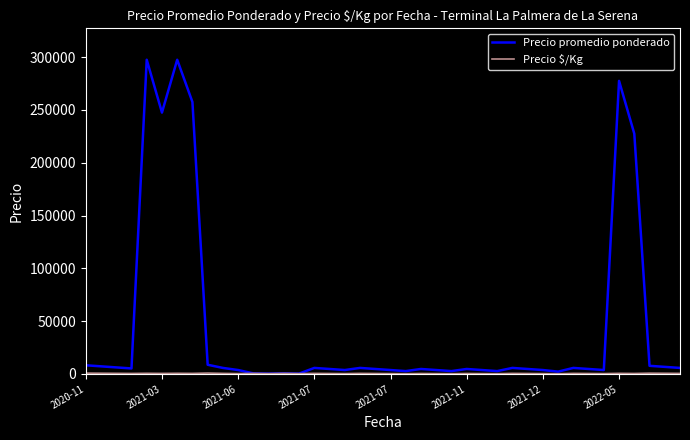

What is the greatest value displayed?

297500